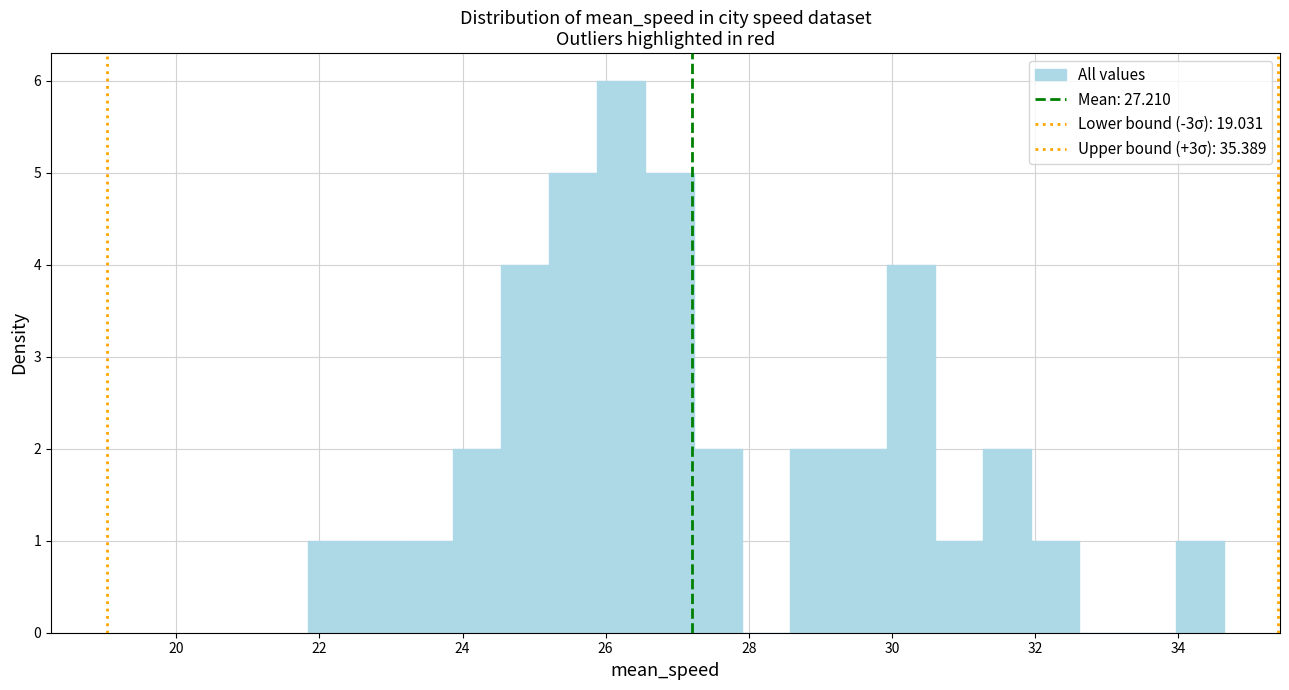

Around what value on the x-axis is the tallest bar? Give the approximate position of its centre, as read against the axis.

26.2